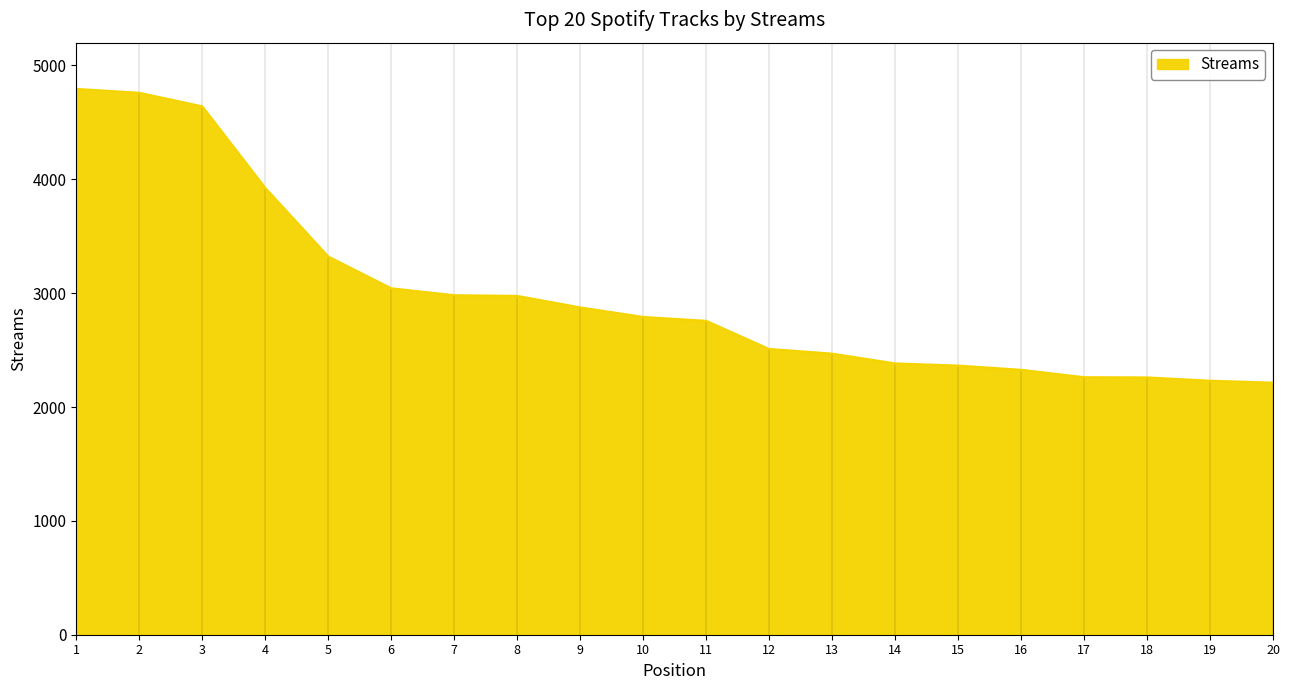

What is the difference between the values at 3 and 19?

2410